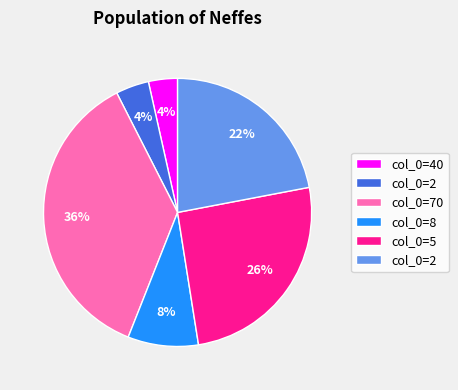

Is there a majority slice in this chart?

No